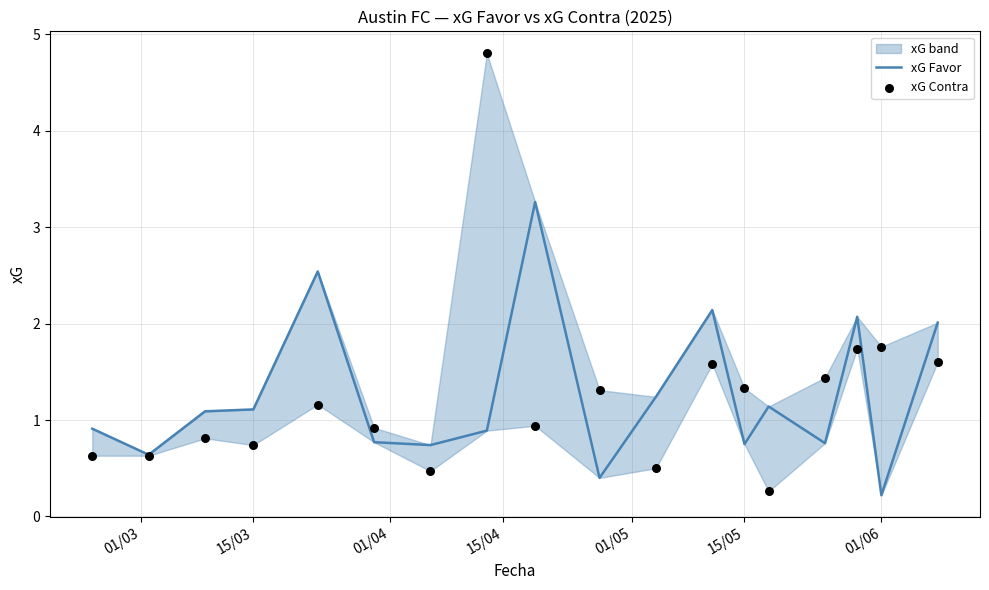

Which series has the largest total across all categories?

xG Favor